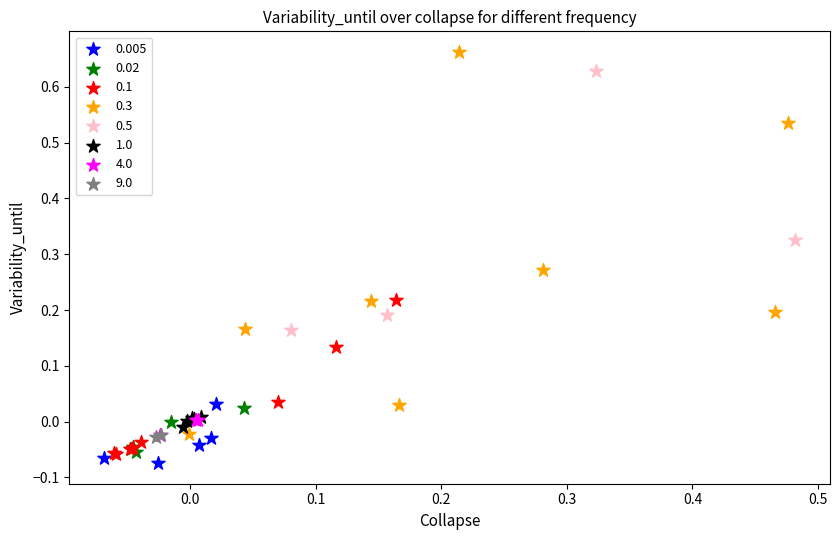

What are all the series names shown in the legend?

0.005, 0.02, 0.1, 0.3, 0.5, 1.0, 4.0, 9.0